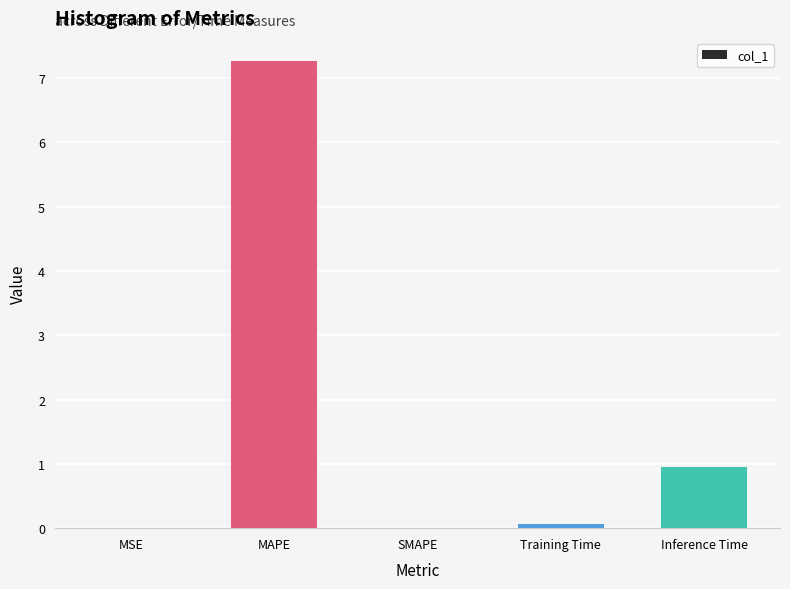

The value at SMAPE is -3.4. True or false?

False